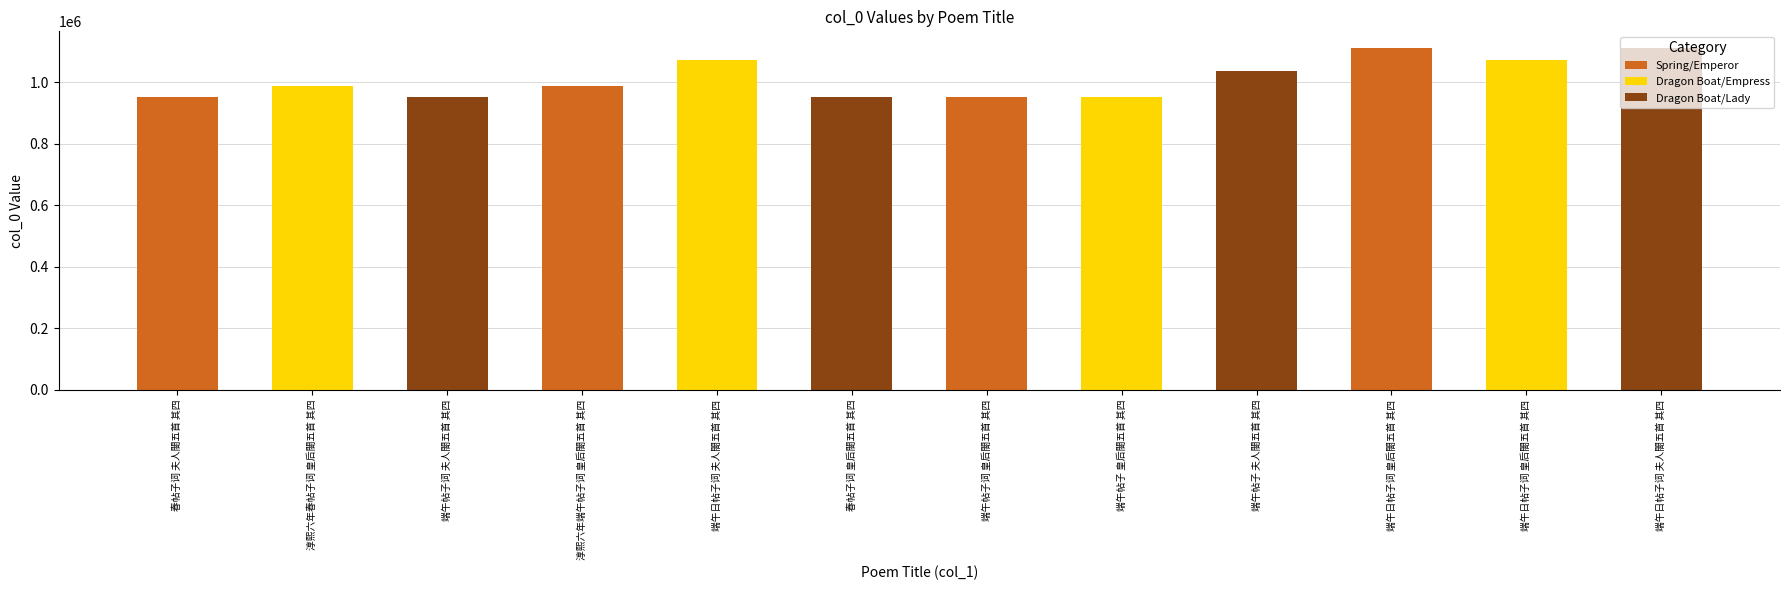

How many data points are less than 988186?

6